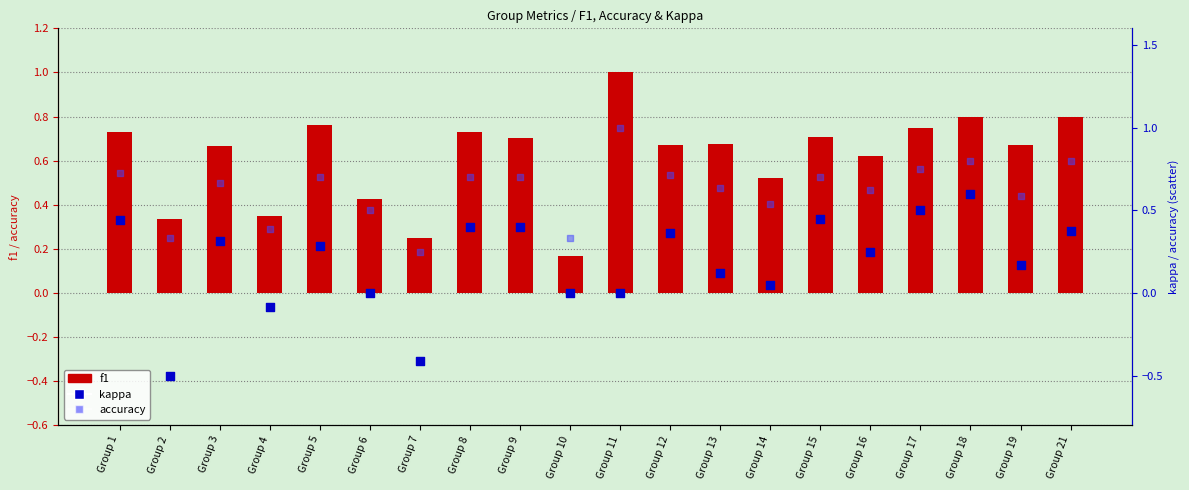

What are all the series names shown in the legend?

f1, kappa, accuracy